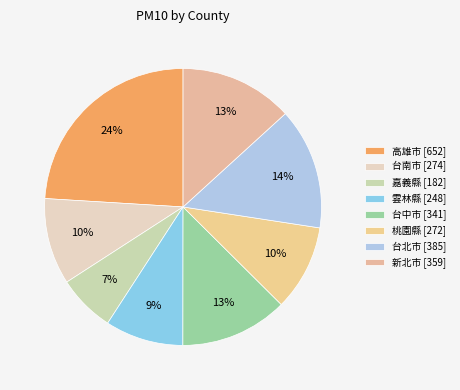

How many segments does this pie chart have?

8